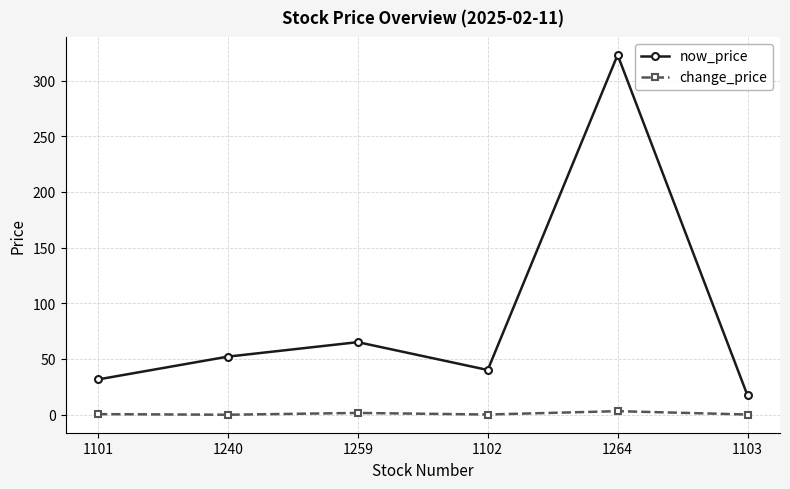

Count the number of categories in the chart.

6